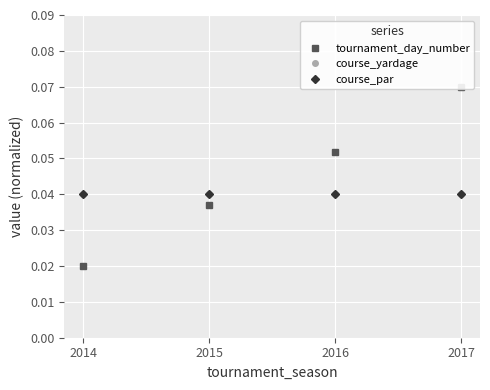

Between 2014 and 2016, which is larger?

2016